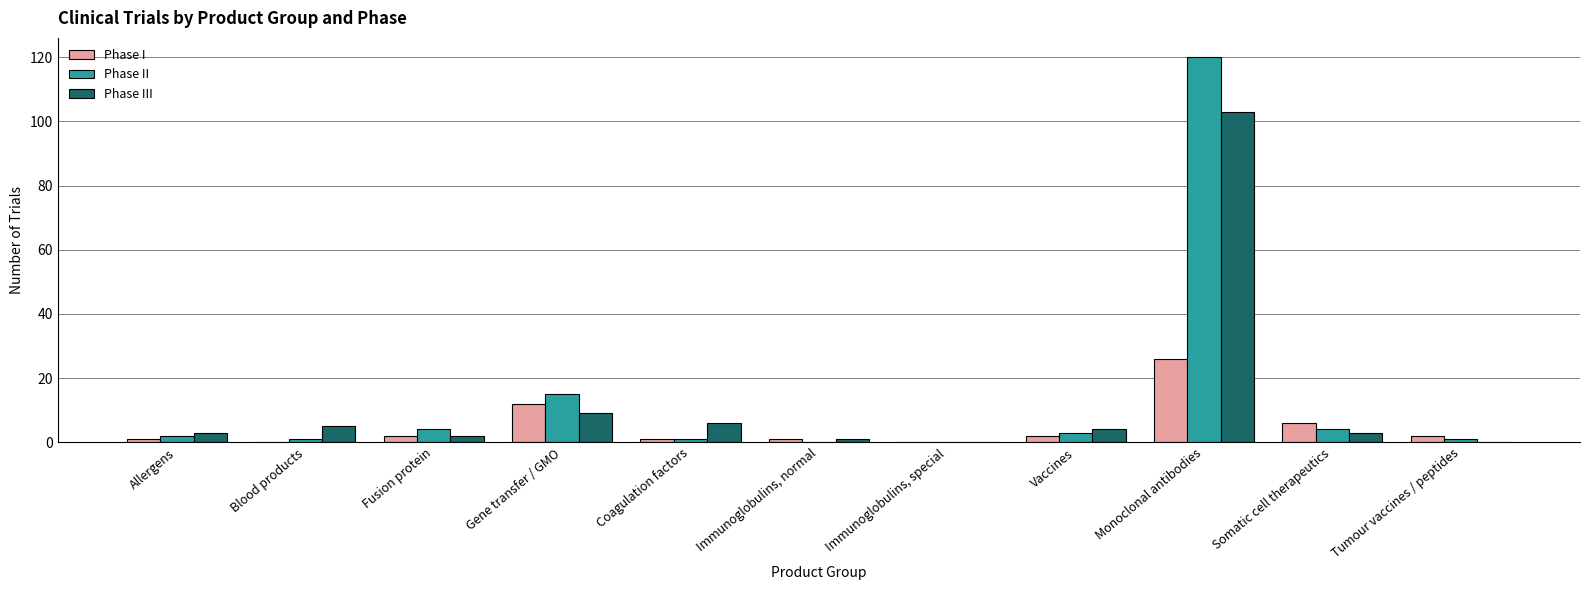

Reading left to right, transcribe all the data shown in this chart.

Phase I: Allergens=1	Blood products=0	Fusion protein=2	Gene transfer / GMO=12	Coagulation factors=1	Immunoglobulins, normal=1	Immunoglobulins, special=0	Vaccines=2	Monoclonal antibodies=26	Somatic cell therapeutics=6	Tumour vaccines / peptides=2
Phase II: Allergens=2	Blood products=1	Fusion protein=4	Gene transfer / GMO=15	Coagulation factors=1	Immunoglobulins, normal=0	Immunoglobulins, special=0	Vaccines=3	Monoclonal antibodies=120	Somatic cell therapeutics=4	Tumour vaccines / peptides=1
Phase III: Allergens=3	Blood products=5	Fusion protein=2	Gene transfer / GMO=9	Coagulation factors=6	Immunoglobulins, normal=1	Immunoglobulins, special=0	Vaccines=4	Monoclonal antibodies=103	Somatic cell therapeutics=3	Tumour vaccines / peptides=0